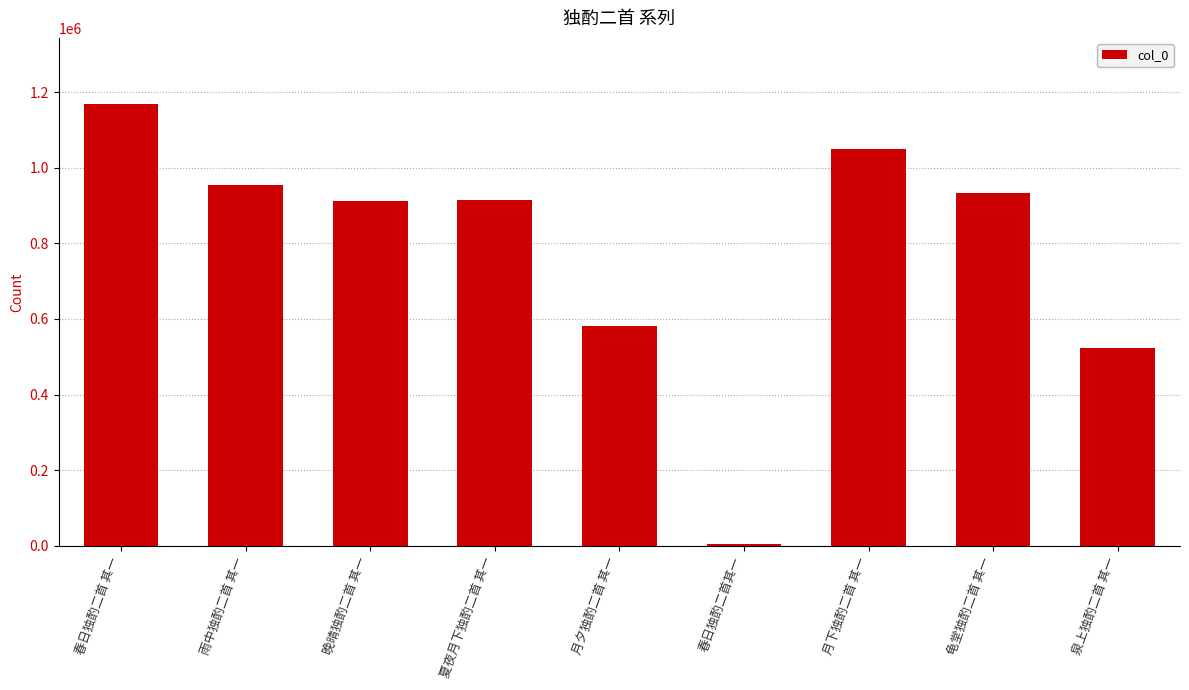

Approximately how many times larger is the value at 月下独酌二首 其一 compared to 夏夜月下独酌二首 其一?

1.1